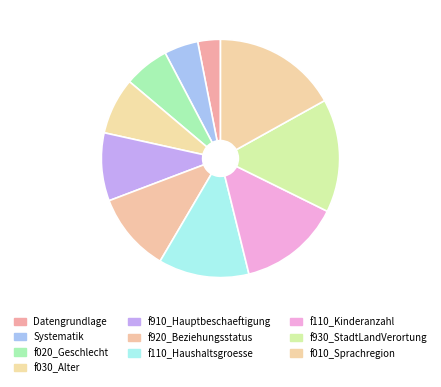

Is f910_Hauptbeschaeftigung the majority of the pie?

No